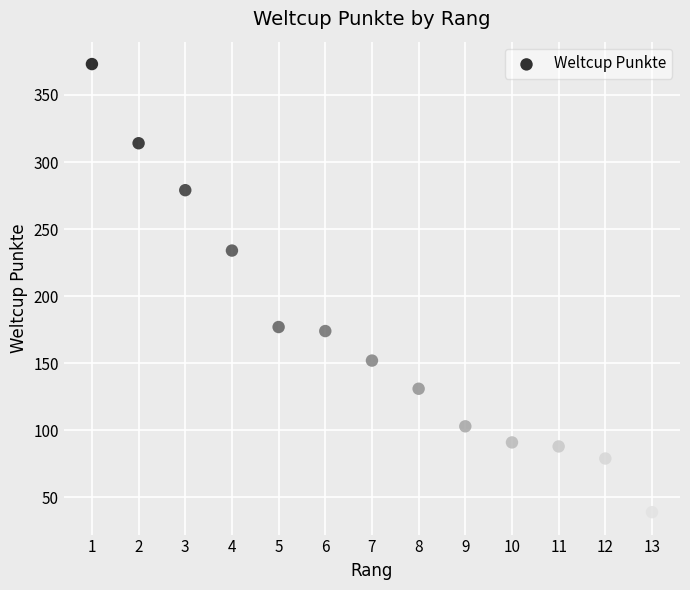

What is the range of X values (max minus min)?

12